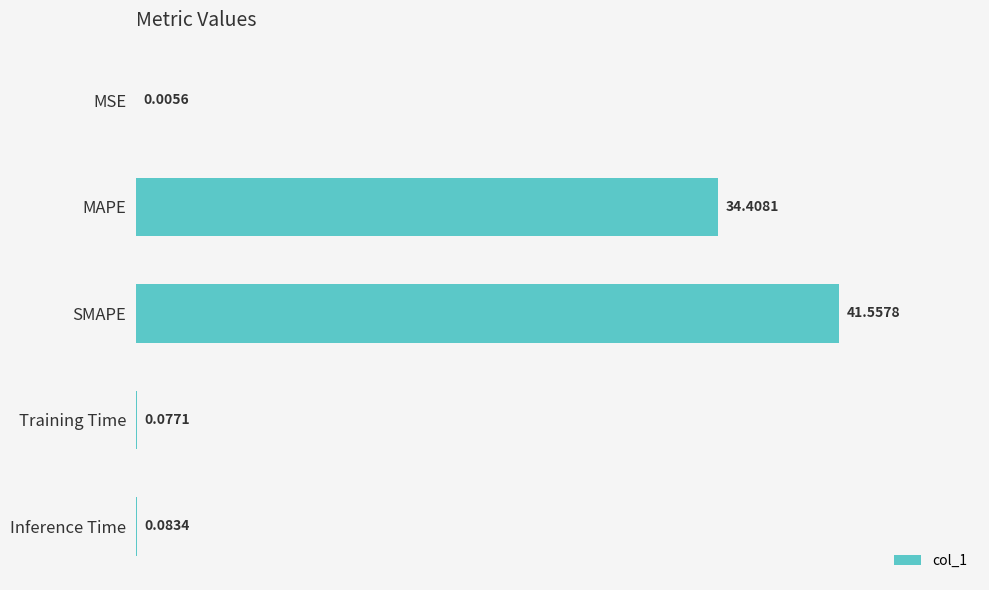

What is the sum of the values at MAPE and MSE?

34.4